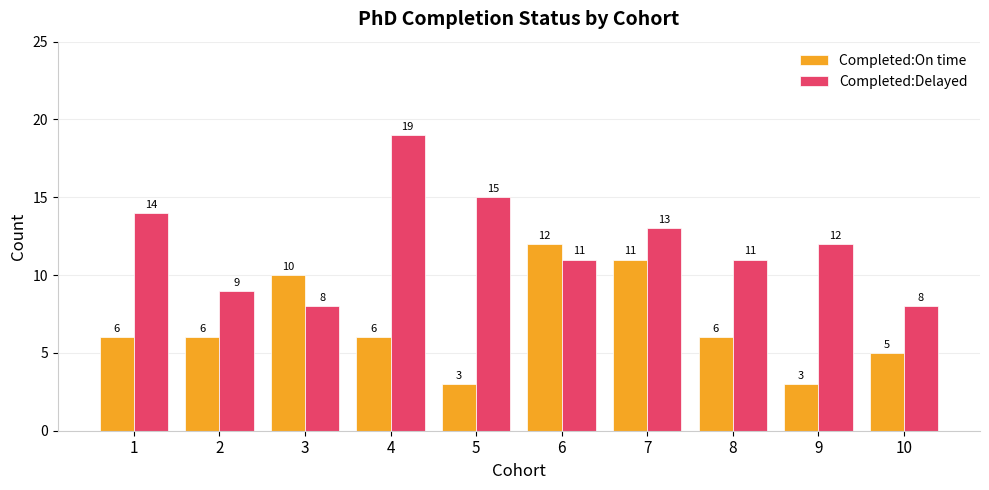

At which label is Completed:Delayed closest to 13?

7